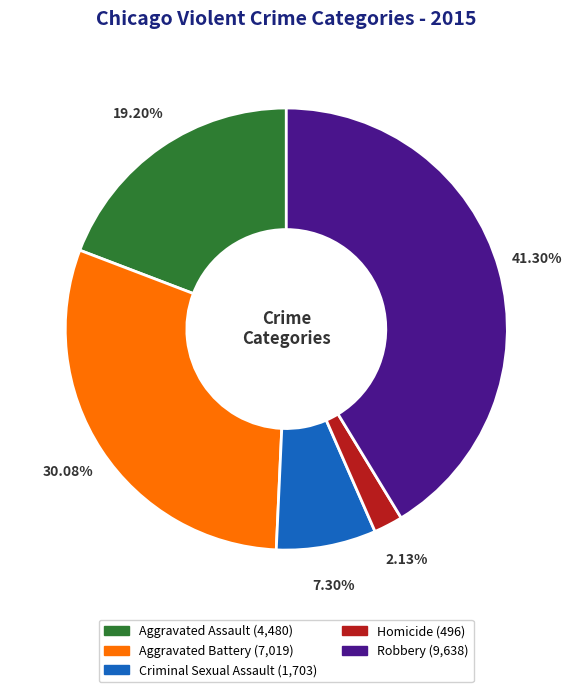

What is the ratio of the value at Aggravated Assault to the value at Aggravated Battery?

0.6